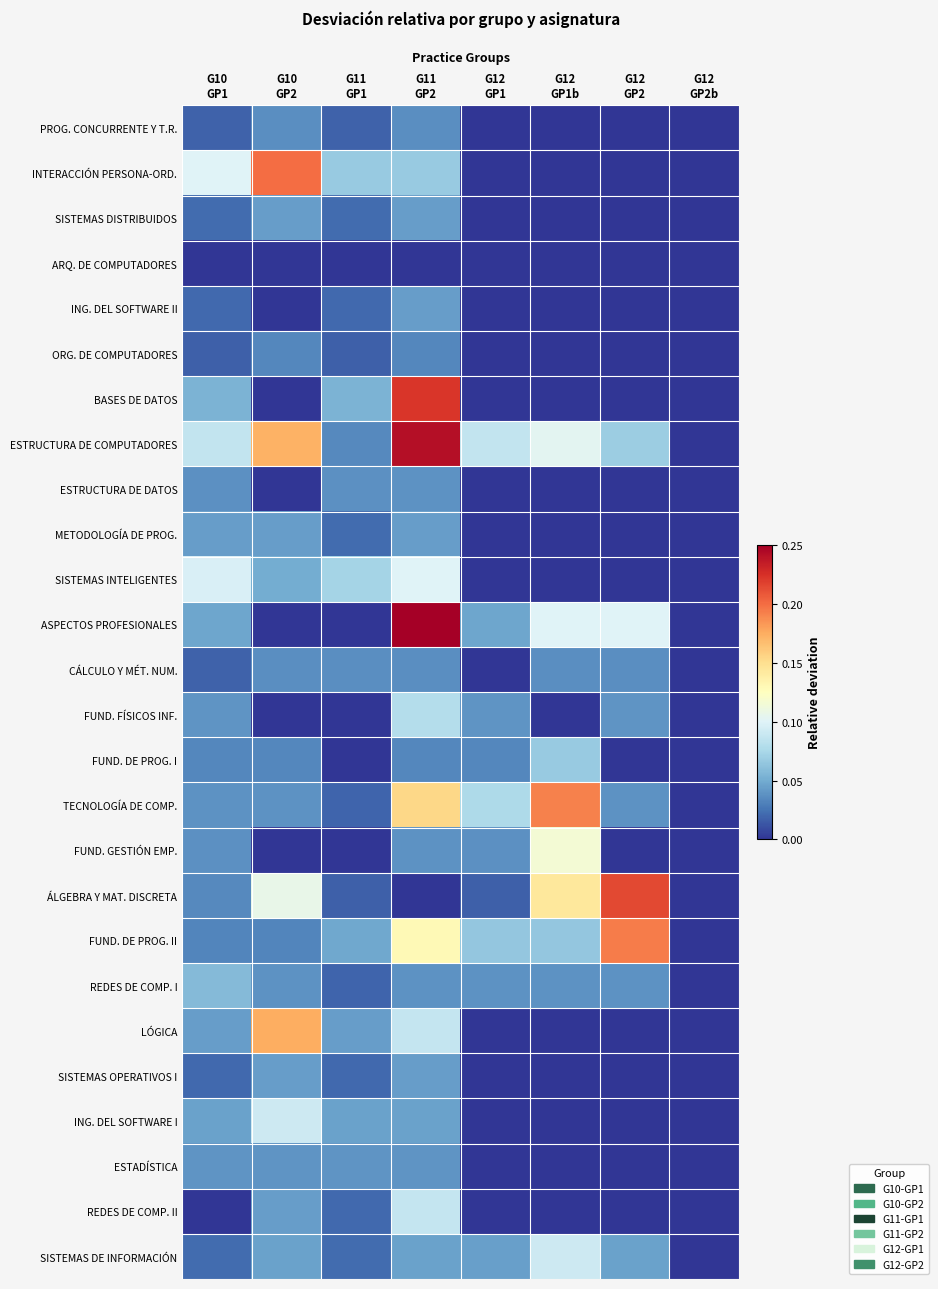

Which has a higher value, G10
GP2 or G12
GP1?

G10
GP2